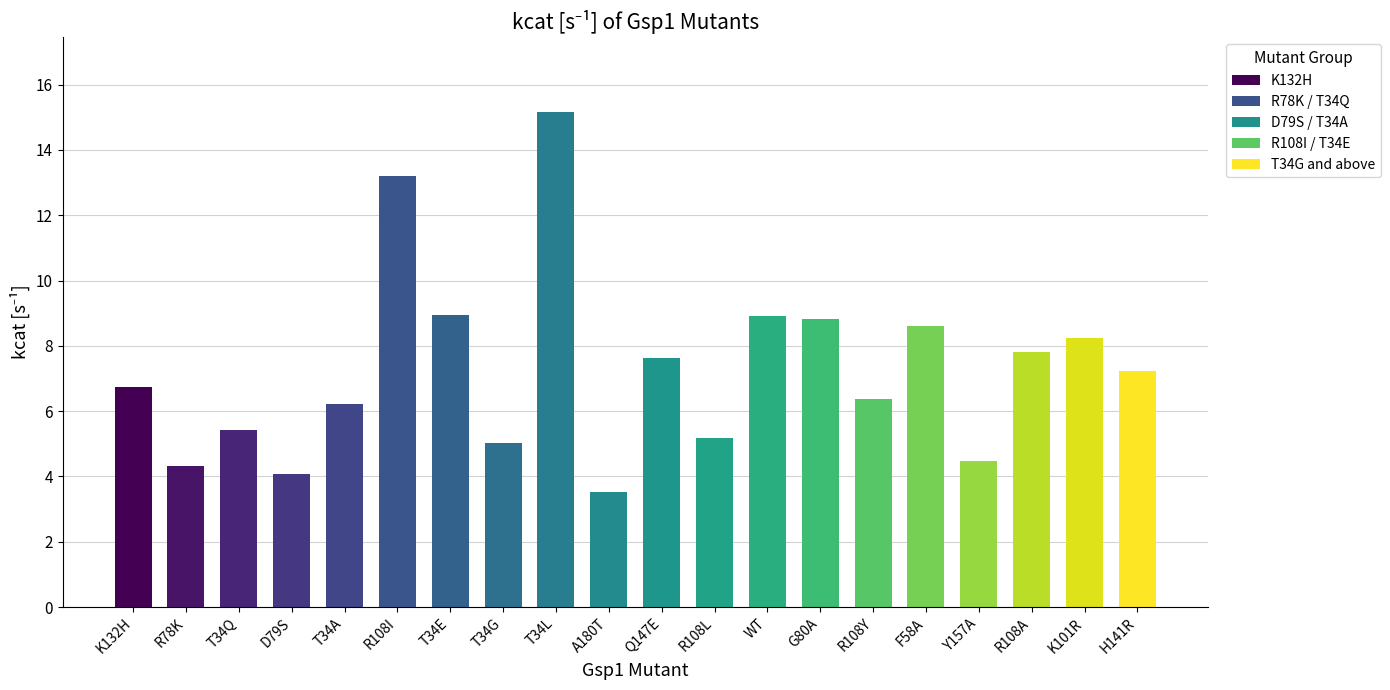

What value does the data have at R78K?

4.3